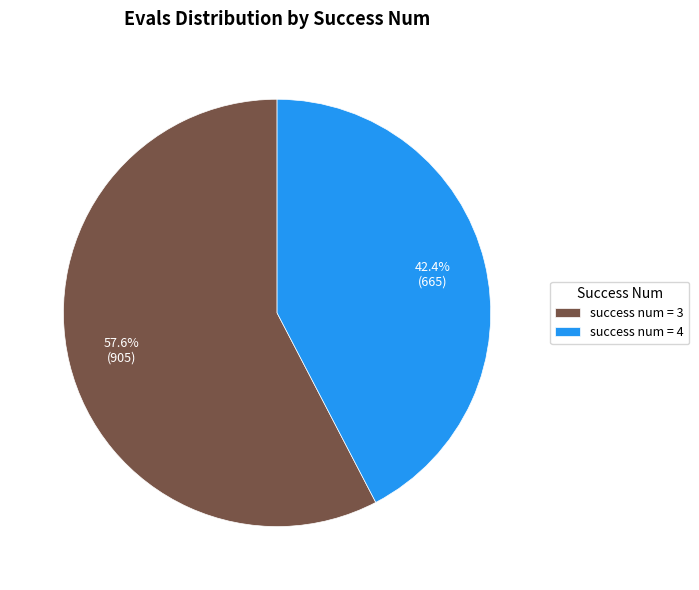

Does any single category account for the majority?

Yes